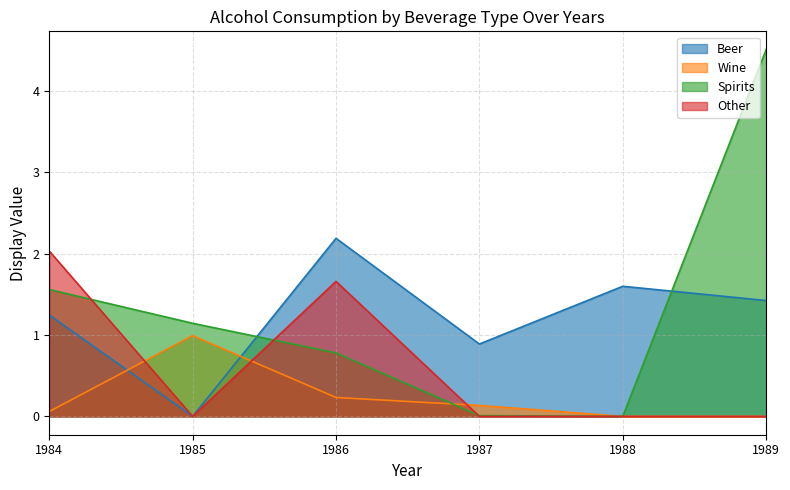

Where do Spirits and Beer first cross each other?

1985 and 1986